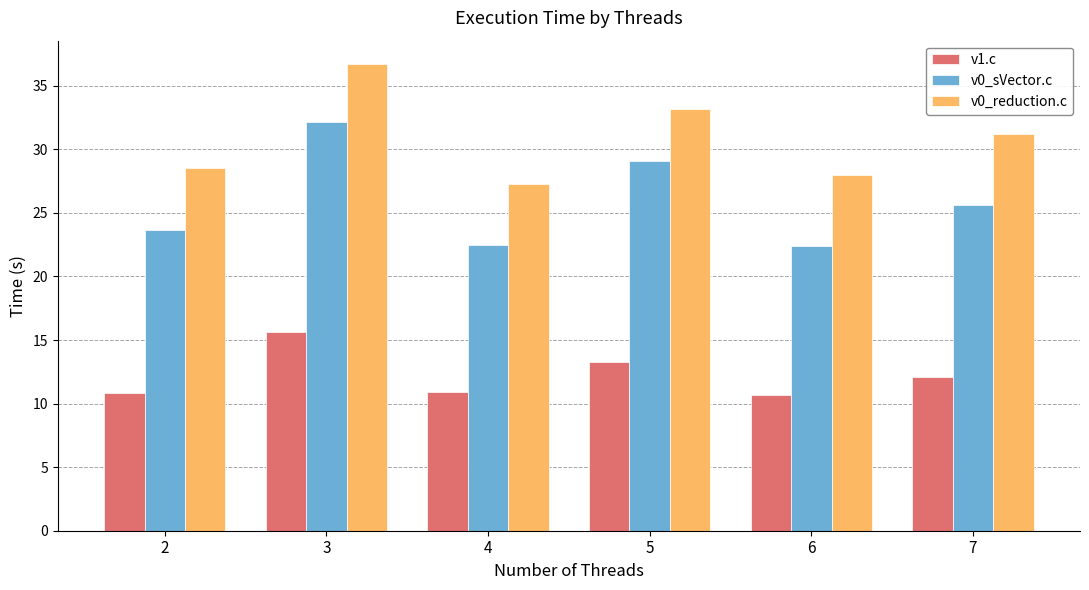

What is the difference between the maximum and second lowest values in the v0_sVector.c series?

9.7